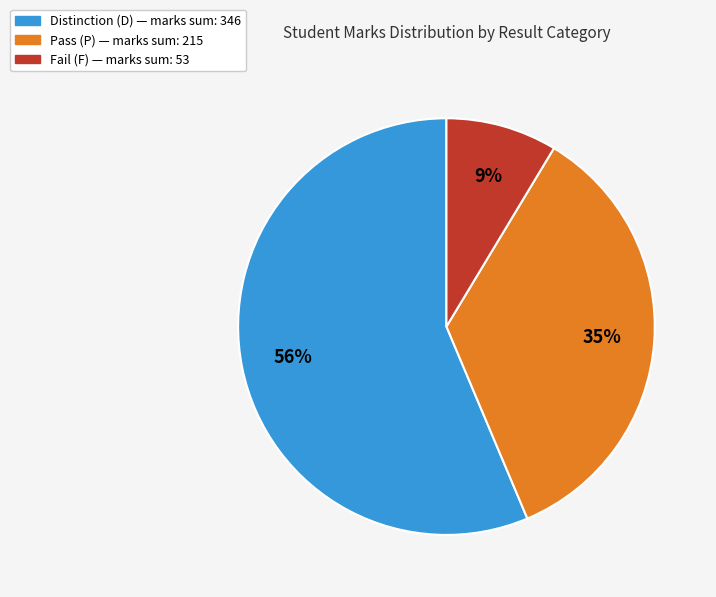

To the nearest percent, what is the average slice percentage?

33%